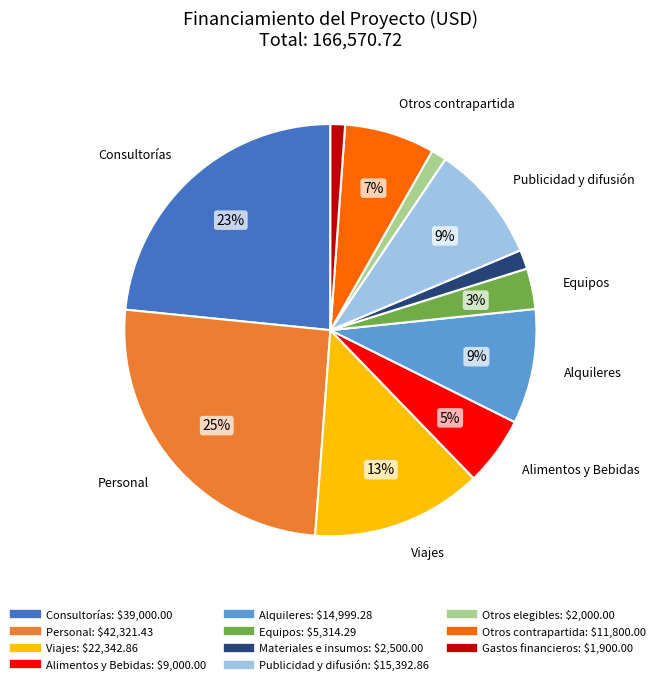

Does Viajes account for over 50% of the chart?

No